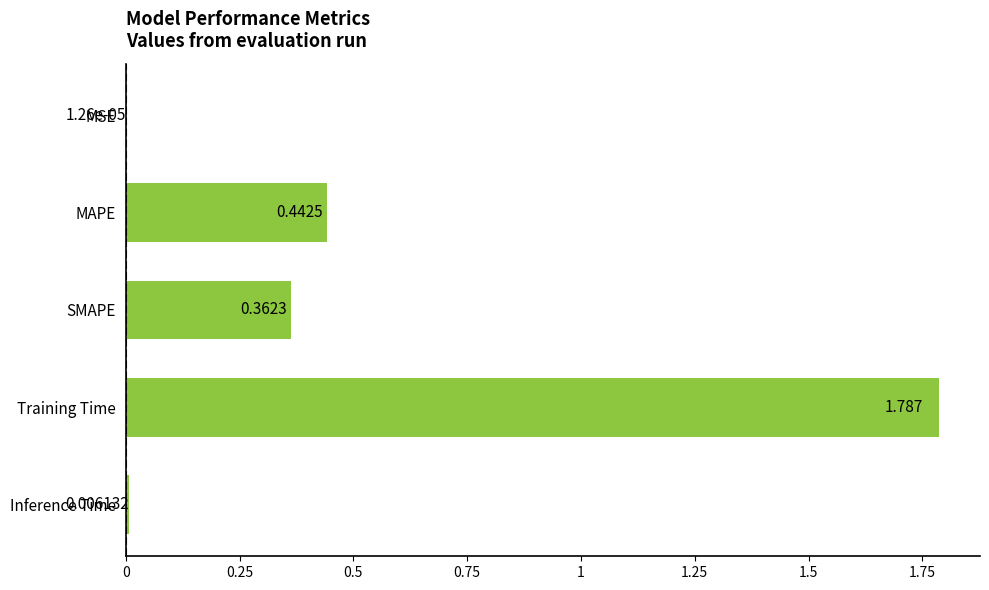

Where is the data nearest to the value 0?

MSE